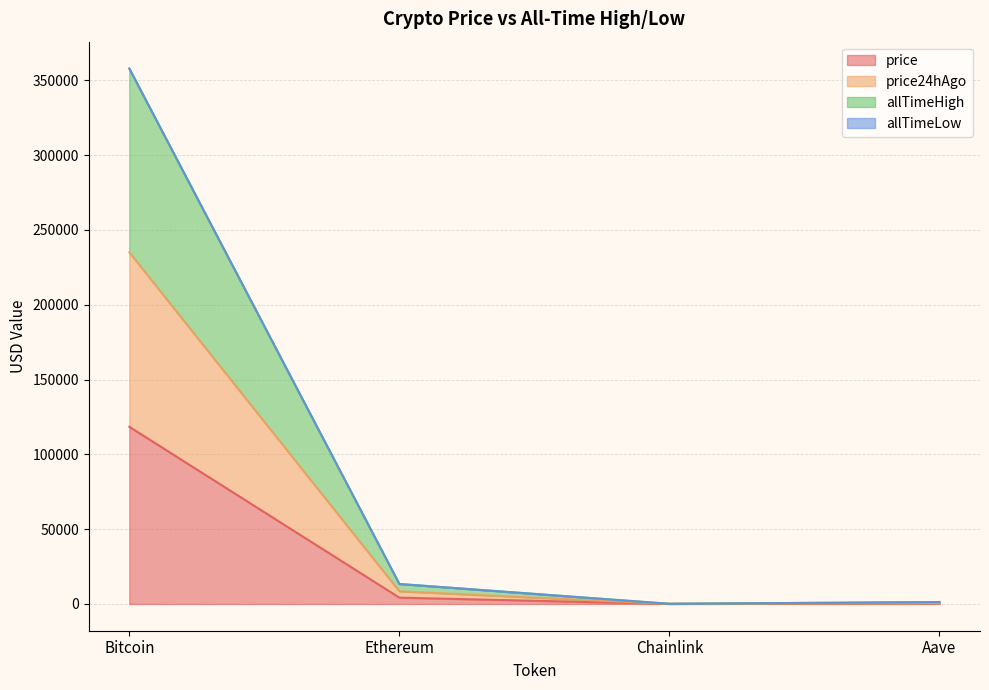

What is the highest value of the price series?

118450.0